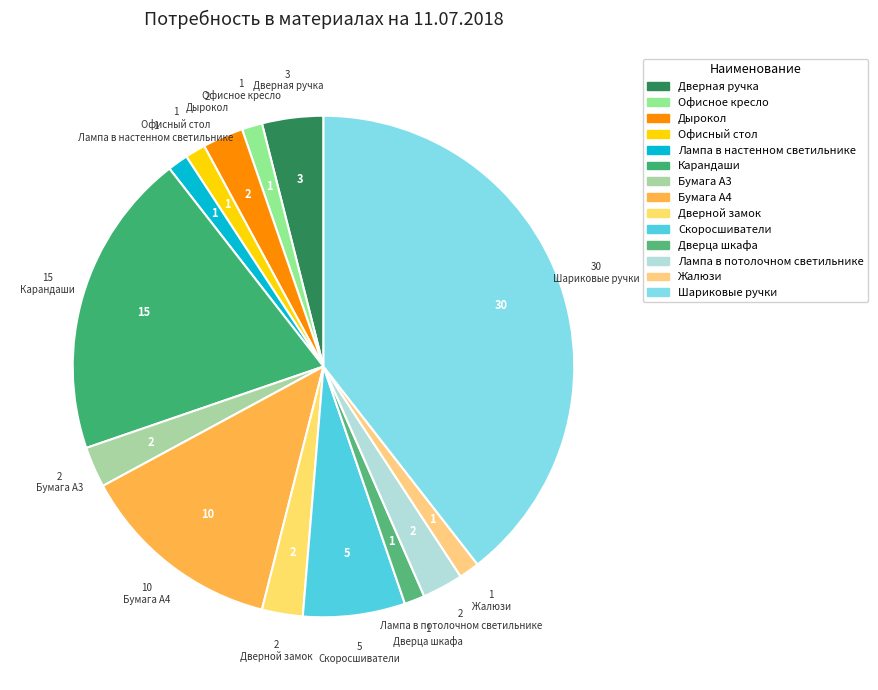

How many segments does this pie chart have?

14